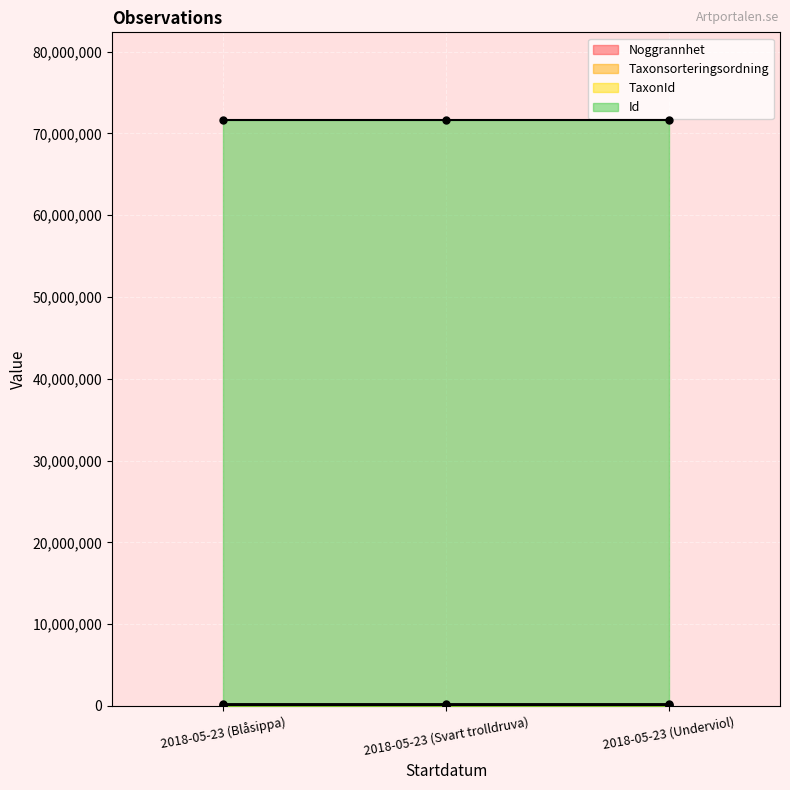

What is the sum of all Taxonsorteringsordning values?

298071